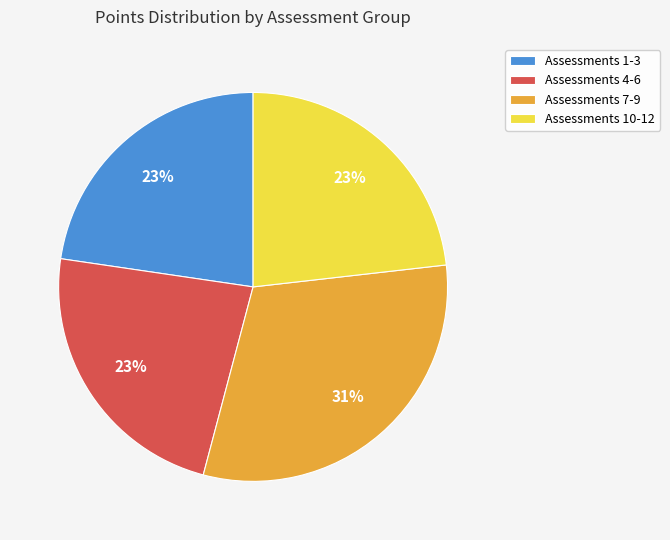

Approximately how many times larger is the value at Assessments 1-3 compared to Assessments 7-9?

0.7